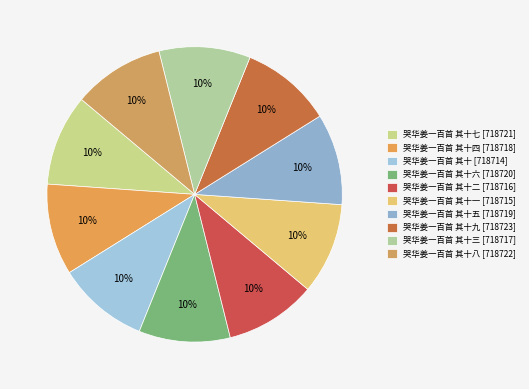

Rank the categories by value from highest to lowest.

哭华姜一百首 其十九, 哭华姜一百首 其十八, 哭华姜一百首 其十七, 哭华姜一百首 其十六, 哭华姜一百首 其十五, 哭华姜一百首 其十四, 哭华姜一百首 其十三, 哭华姜一百首 其十二, 哭华姜一百首 其十一, 哭华姜一百首 其十